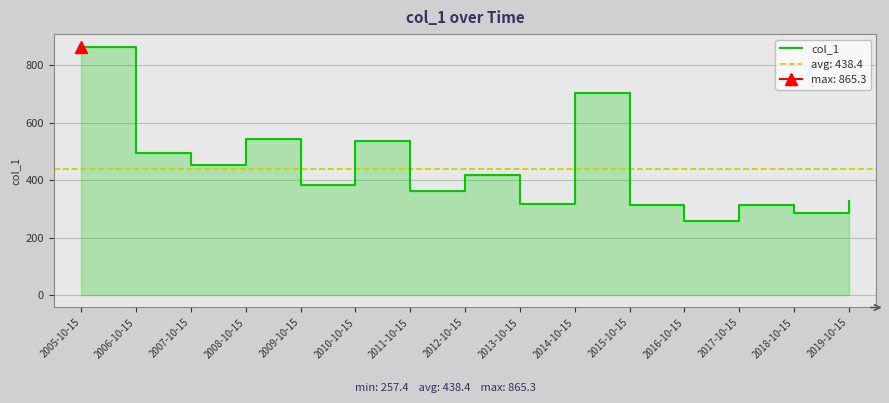

What is the difference between the maximum and minimum values?

607.9